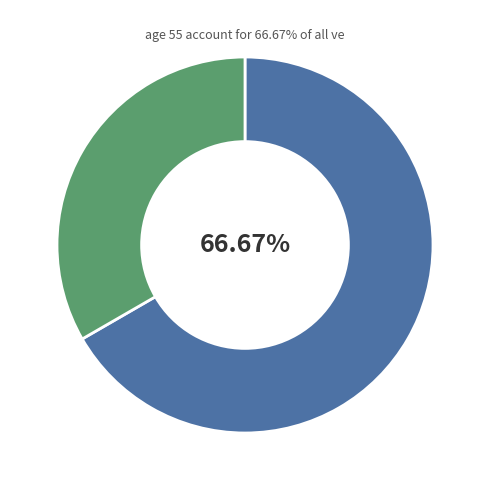

Is there any slice that represents more than half of the pie?

Yes